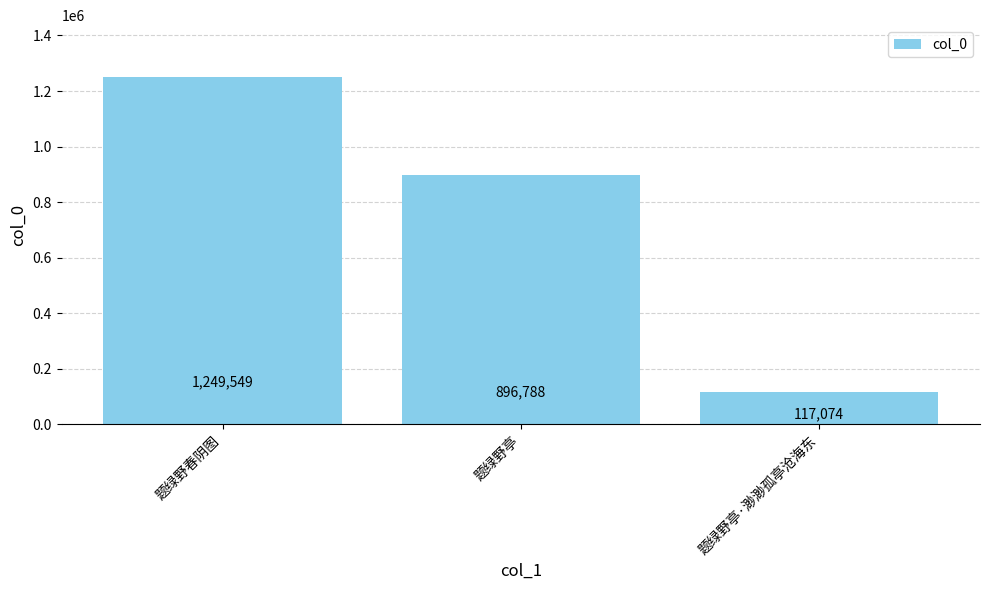

Reading right to left, what are all the values shown in this chart?

117074	896788	1249549